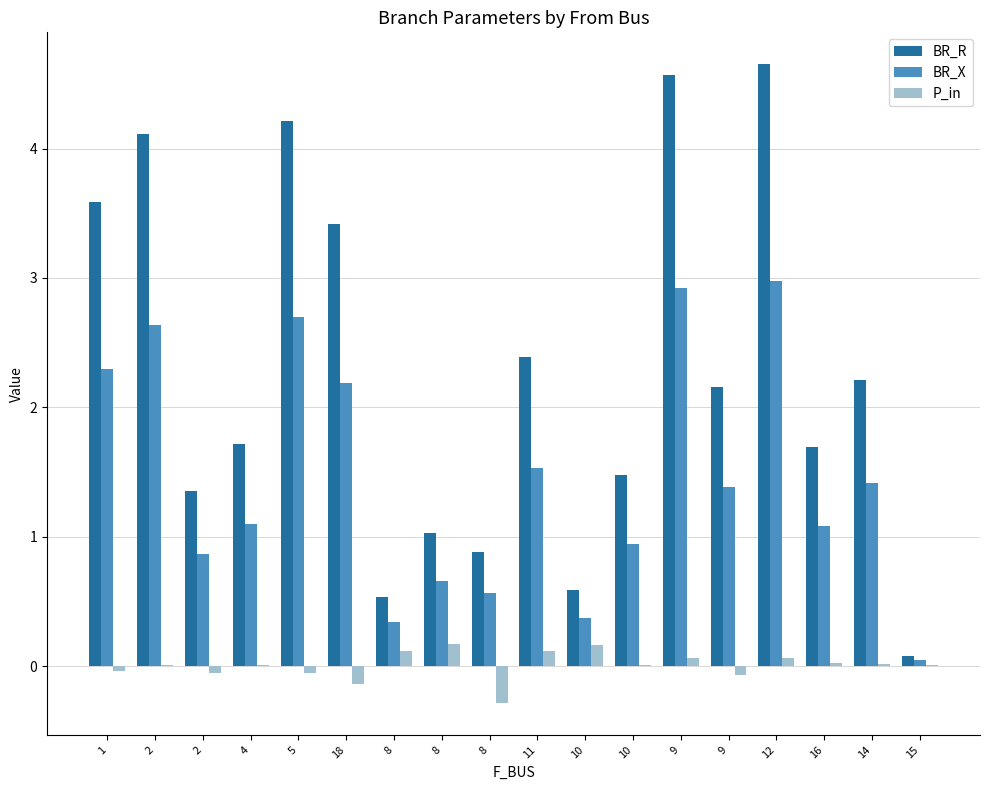

What is the difference between the BR_R values at 10 and 9?

0.7